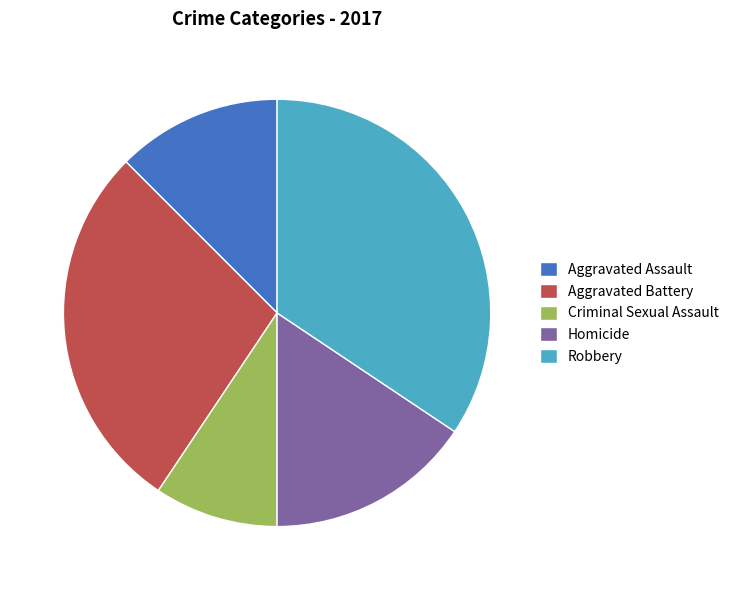

Do Aggravated Assault and Homicide together represent more than half of the pie?

No